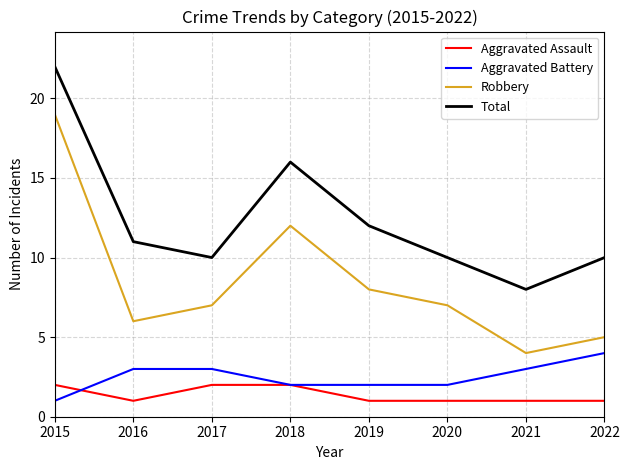

What are all the series names shown in the legend?

Aggravated Assault, Aggravated Battery, Robbery, Total